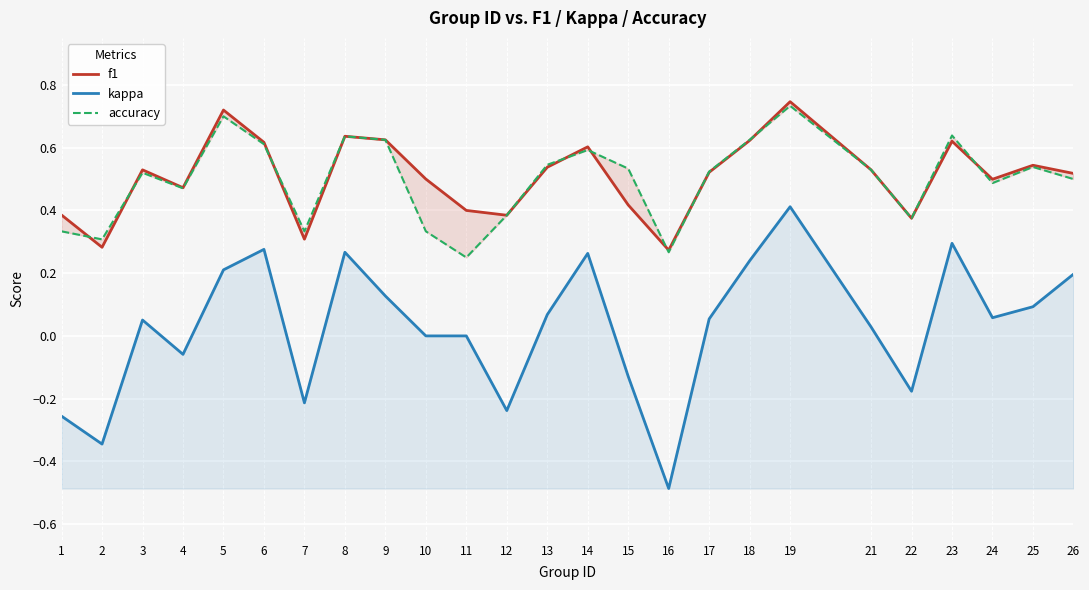

True or false: f1 has more than 1 points higher than both neighbors.

True